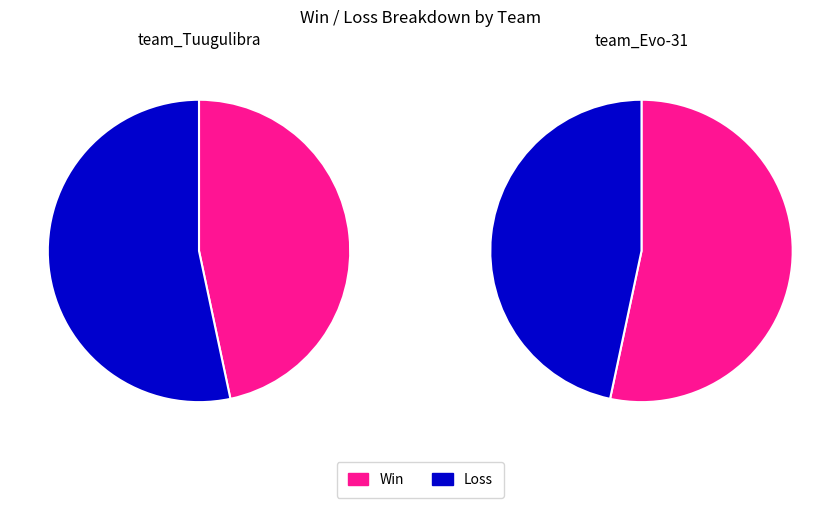

To the nearest percent, what portion does team_Evo-31 represent?

53%